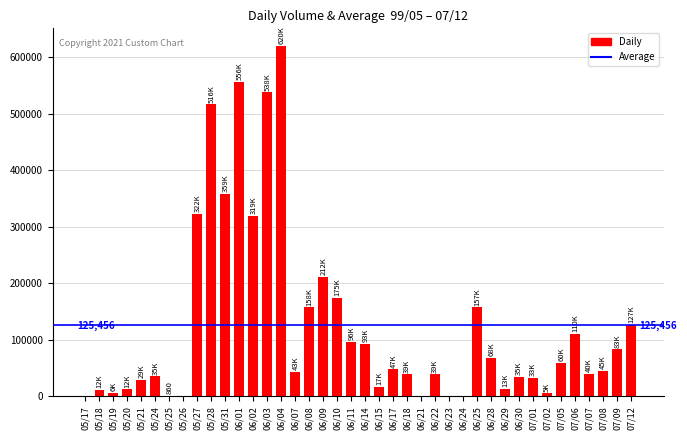

Is it true that the value at 05/27 is 574765?

False